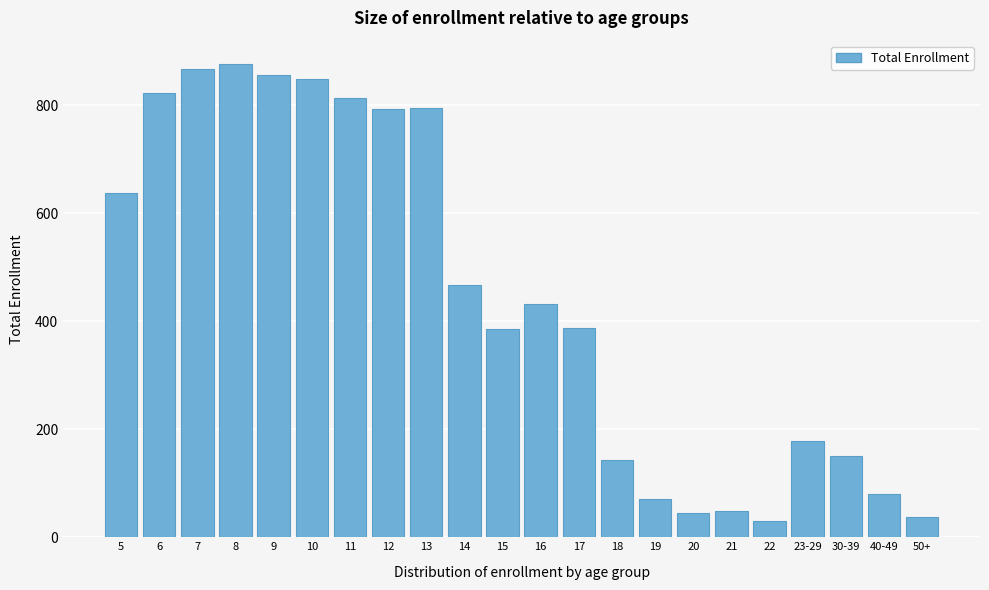

What is the maximum value shown in the chart?

876